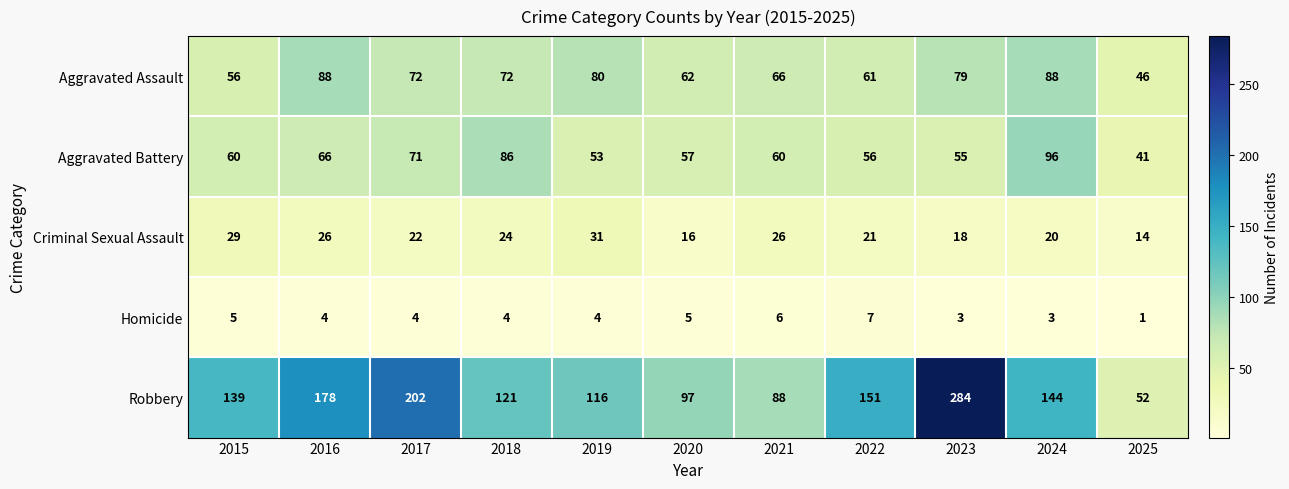

What is the difference between the highest and lowest values at 2025?

51